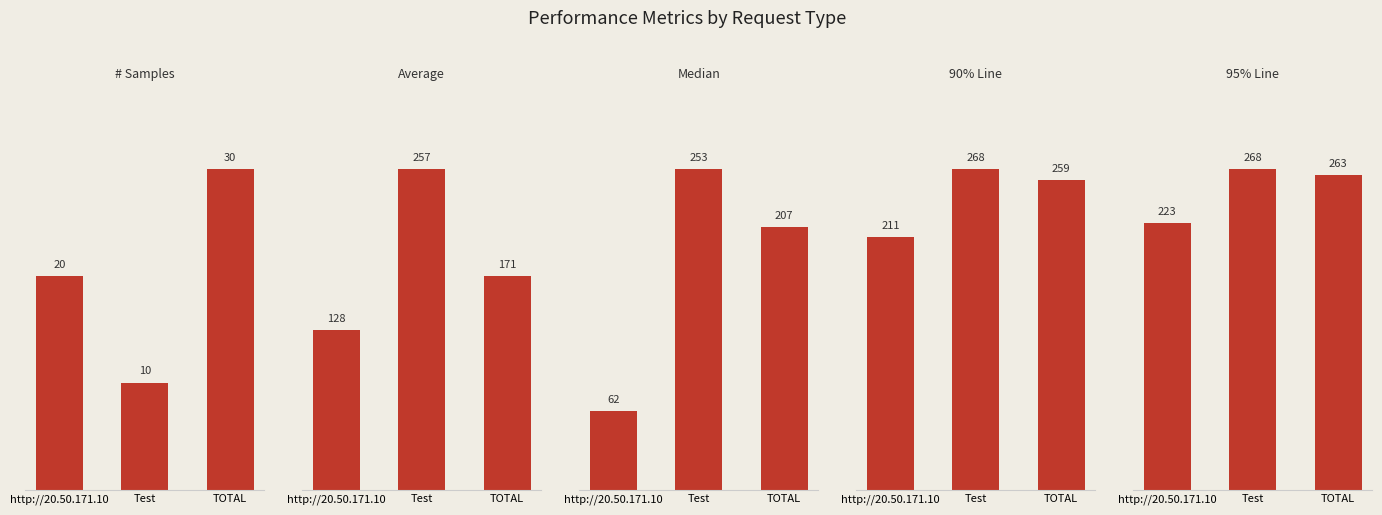

The value of 90% Line at TOTAL is 417. True or false?

False